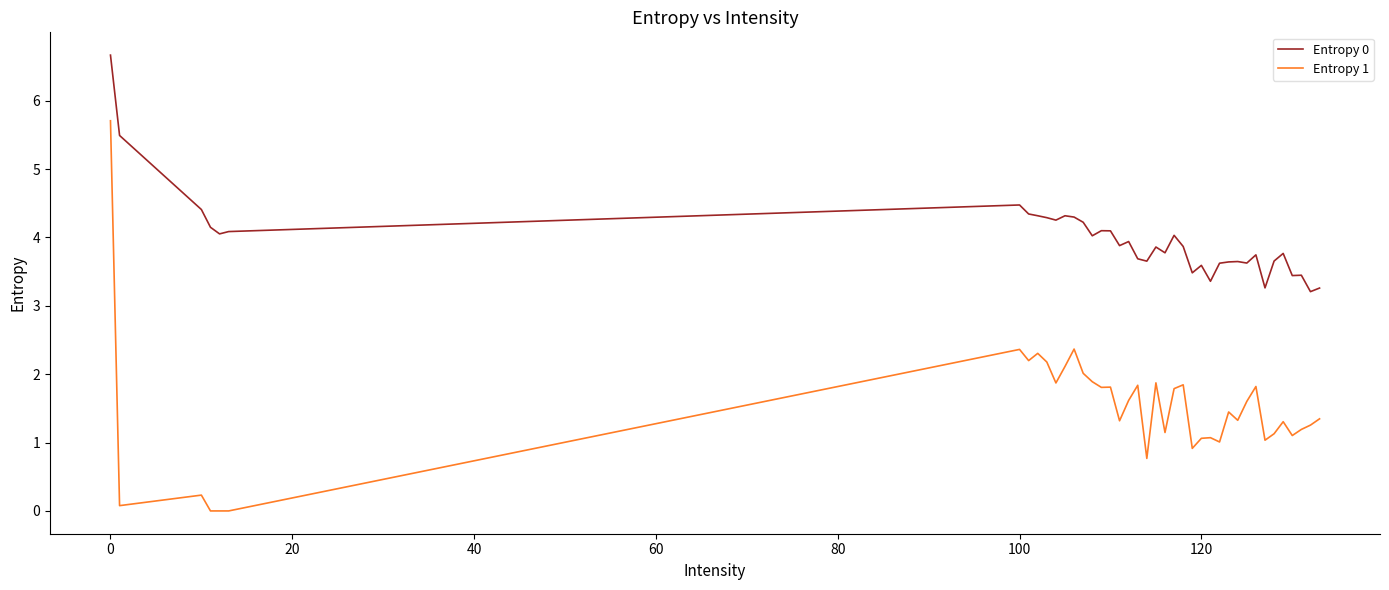

Is this an area chart (filled region under the line)?

No